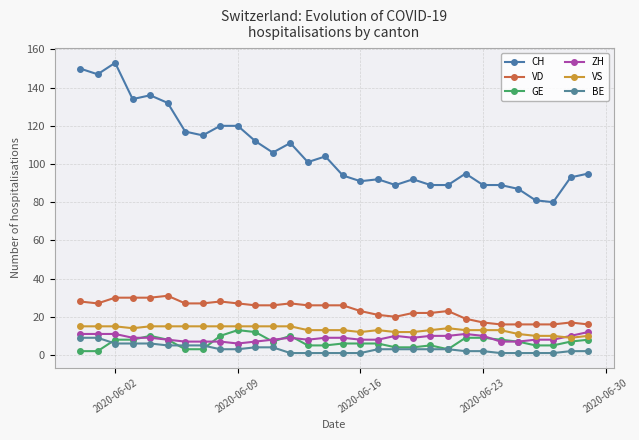

How many VS values are between 12 and 15?

25